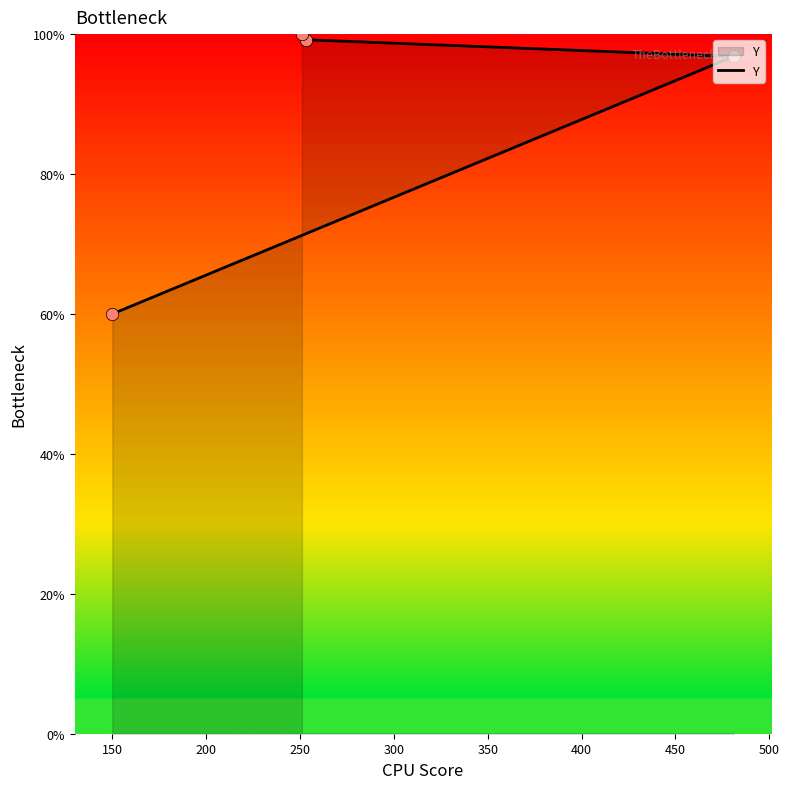

Which has a higher value, 100 or 200?

200